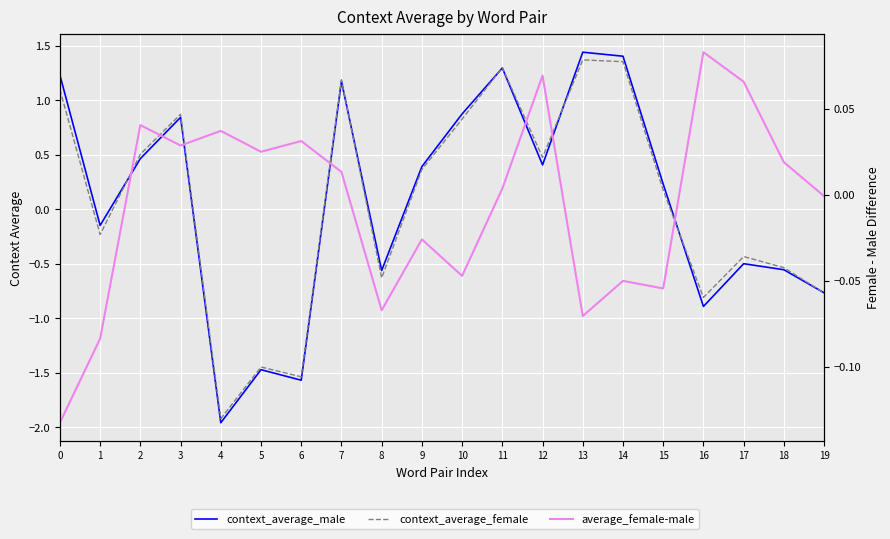

How many lines are shown in the chart?

3